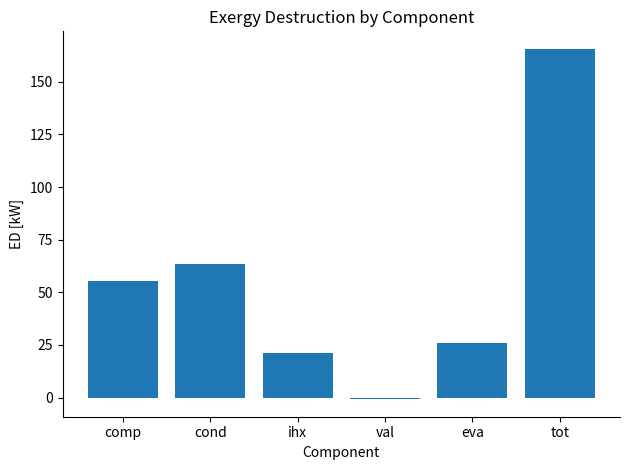

Reading left to right, list all the values displayed in this chart.

55.5	63.3	21.3	-0.7	26.2	165.6